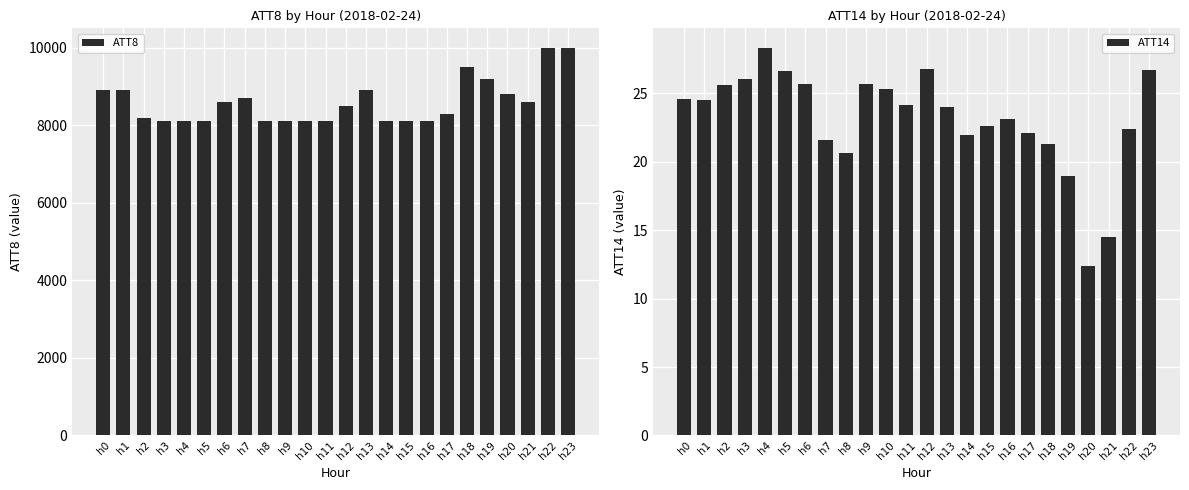

Where is ATT8 nearest to the value 9050?

h0